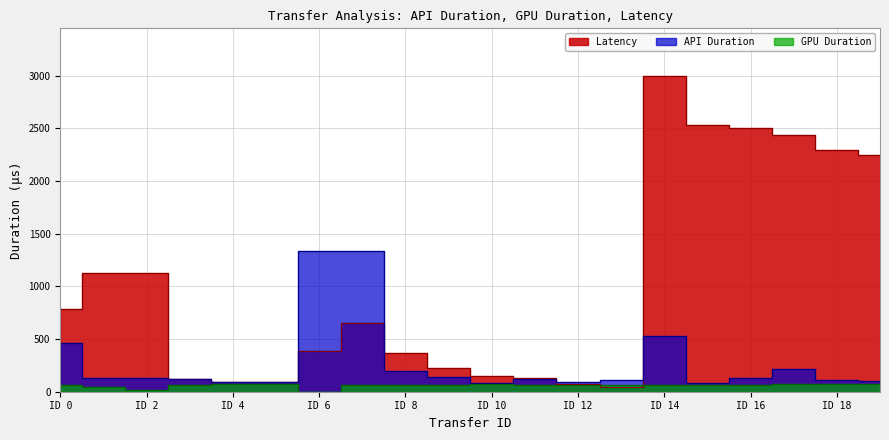

What is the sum of the Latency values at ID 18 and ID 8?

2659